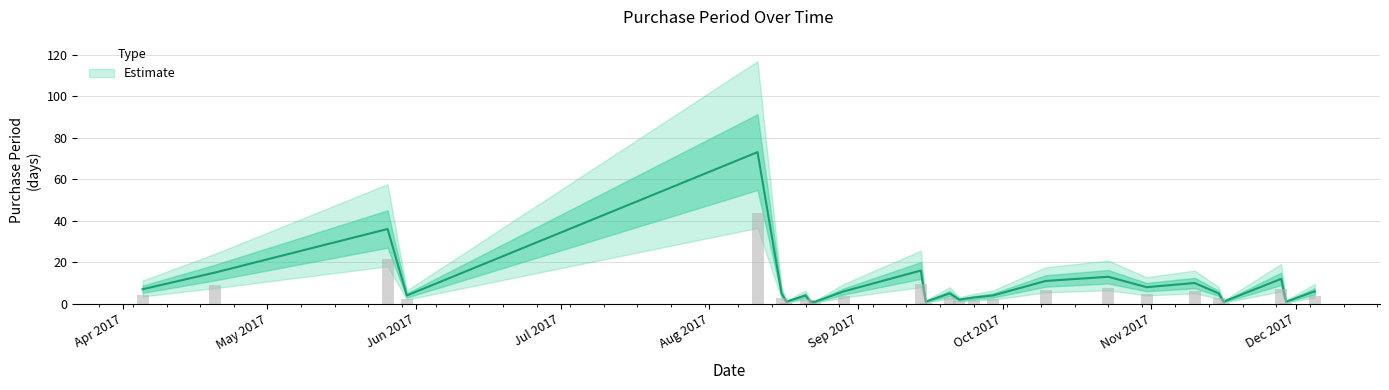

Where does the data first go above 5?

2017-04-05